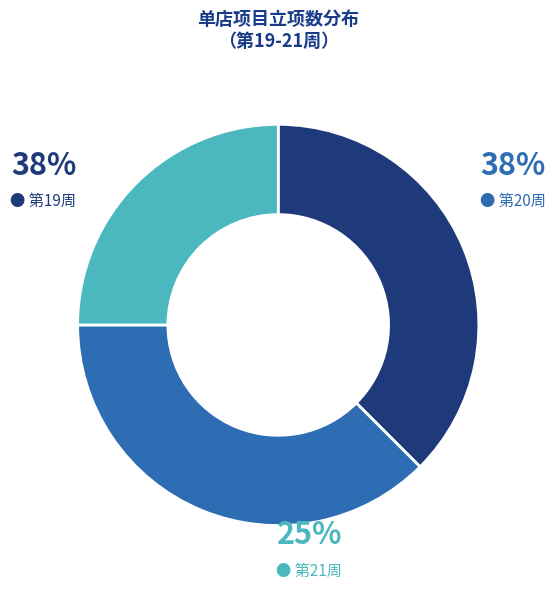

True or false: 第21周 accounts for 25% of the total.

True